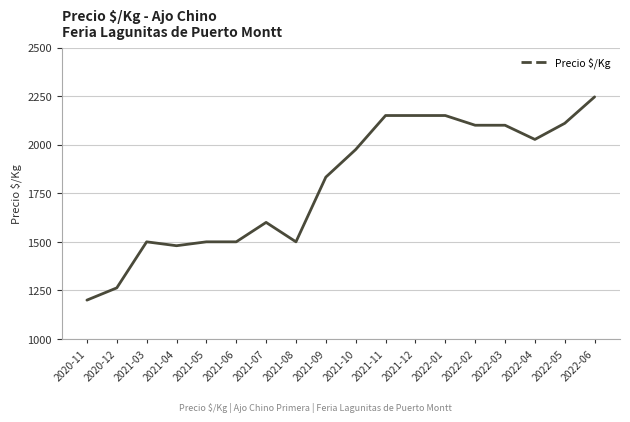

The value at 2020-11 is 2131. True or false?

False